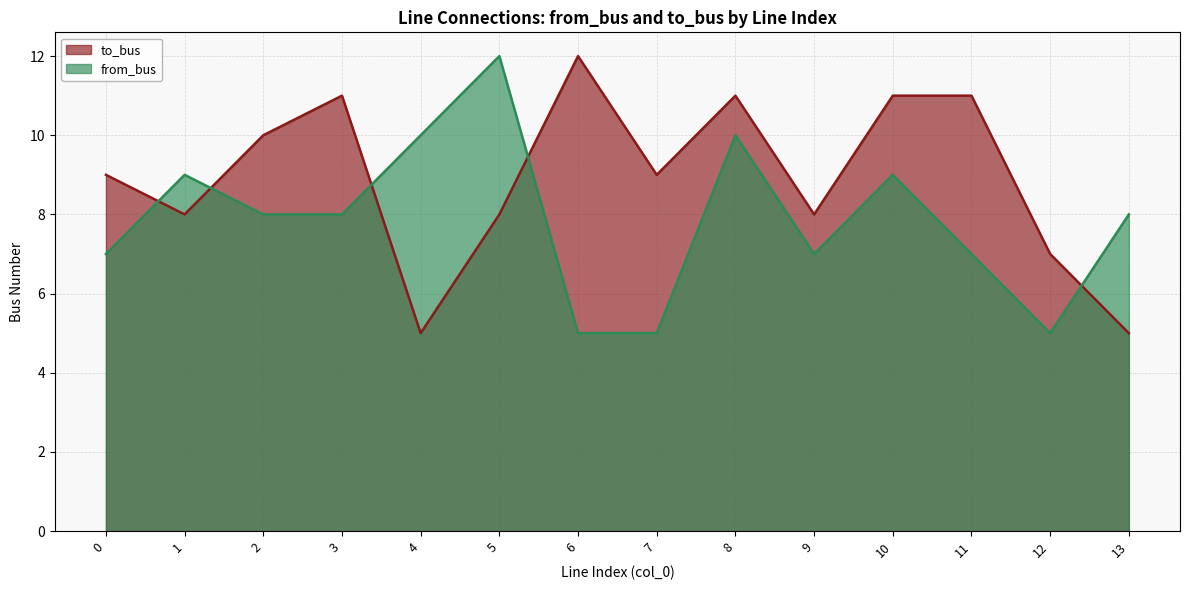

Where is the first local maximum for from_bus line?

1